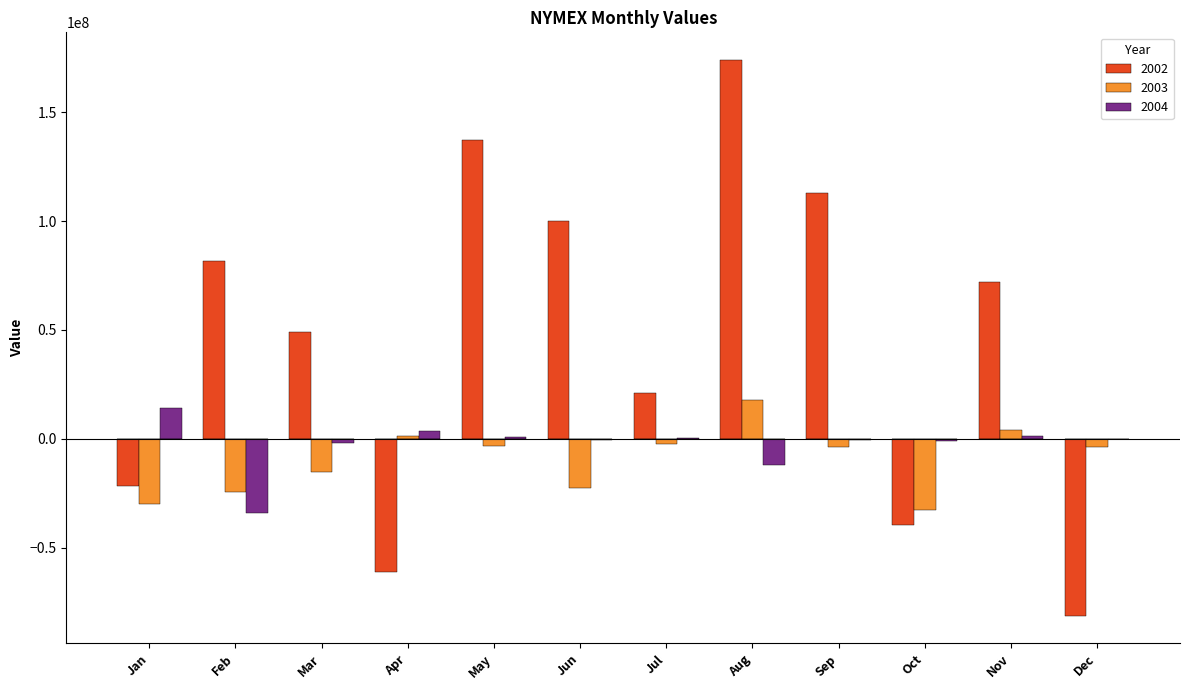

List the series in order of their peak value, lowest first.

2004, 2003, 2002